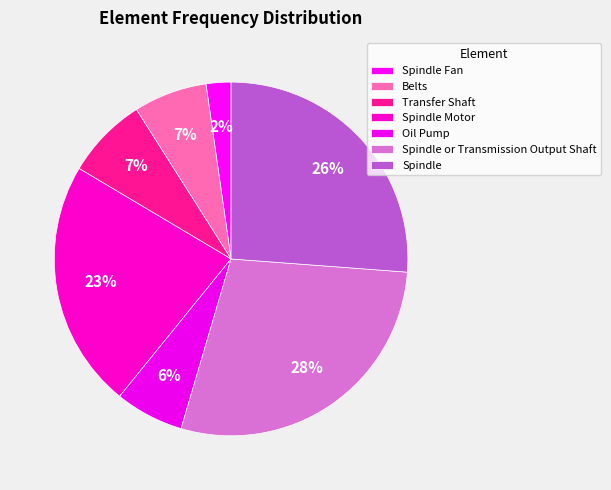

Combined, do Spindle or Transmission Output Shaft and Spindle Fan account for over 50%?

No